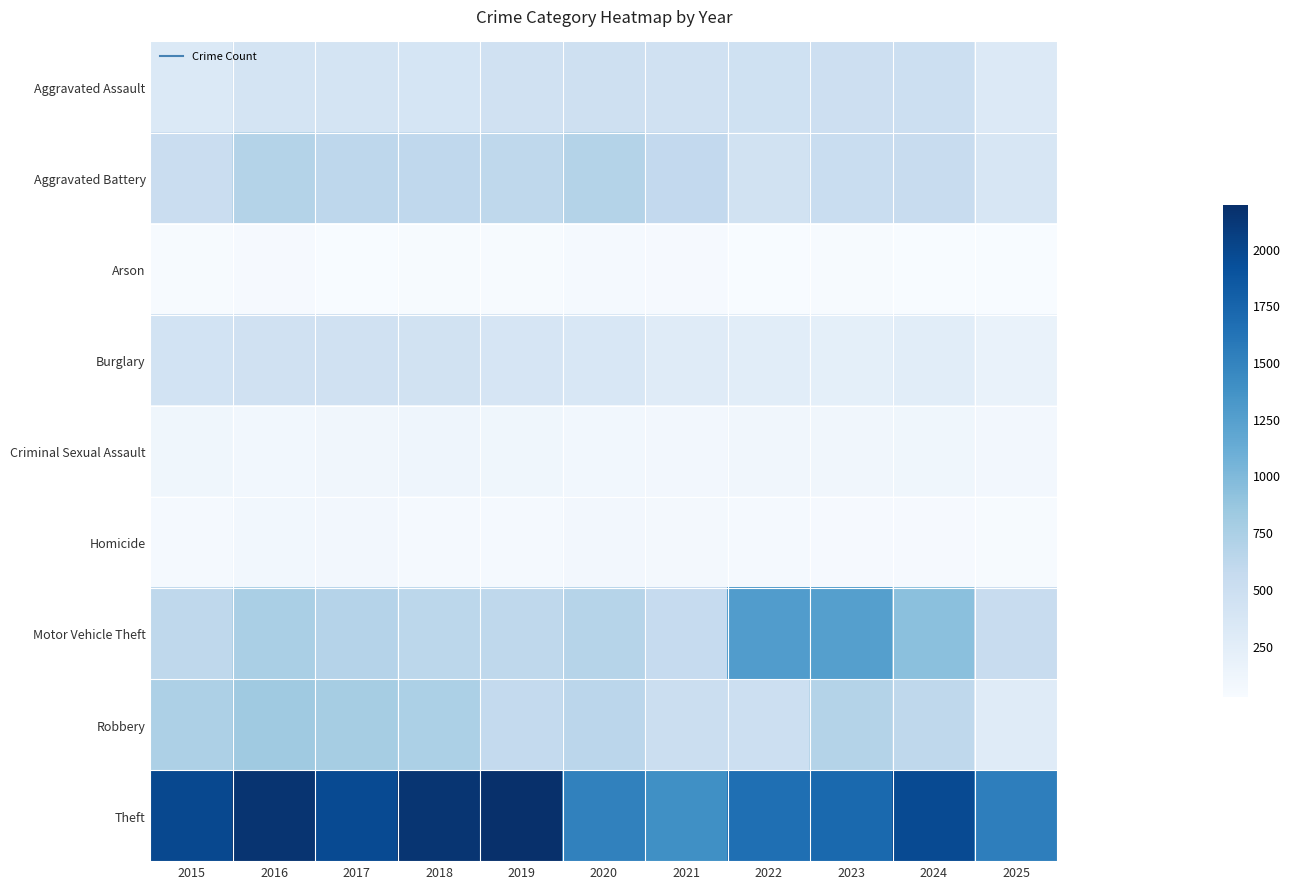

Rank the series at 2021 from highest to lowest value.

Theft, Aggravated Battery, Motor Vehicle Theft, Robbery, Aggravated Assault, Burglary, Criminal Sexual Assault, Homicide, Arson